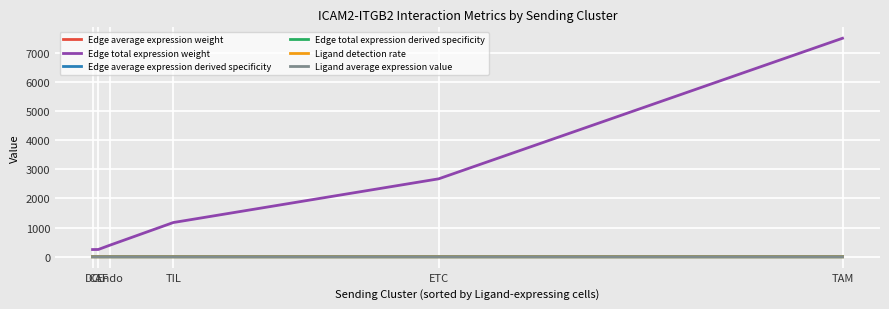

Which series has the largest total across all categories?

Edge total expression weight